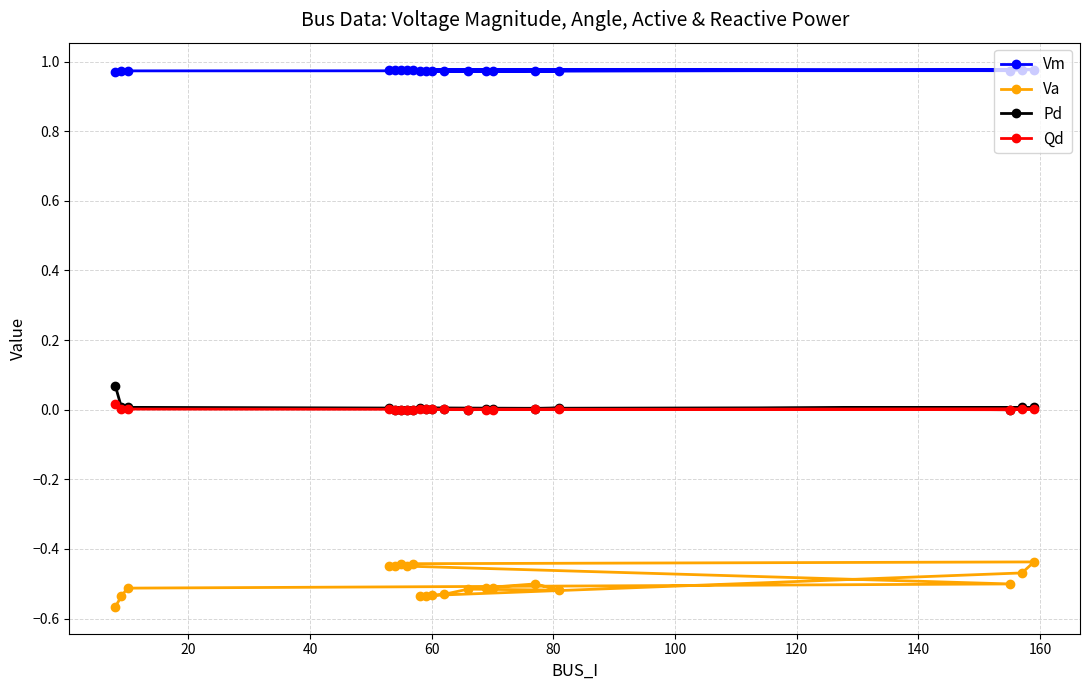

Which series has the widest spread of values?

Va